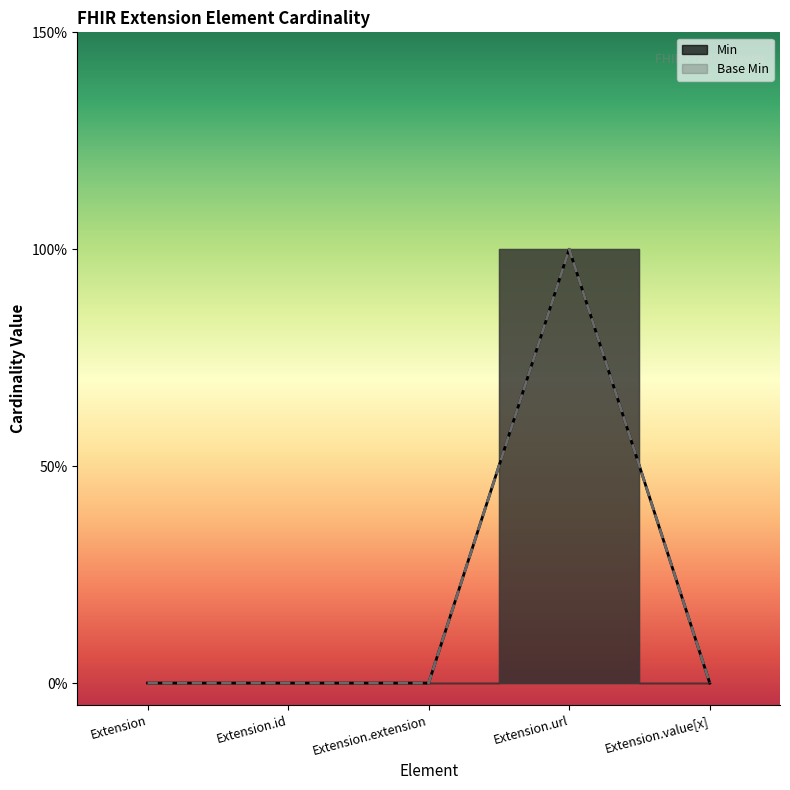

What is the difference between the Base Min values at Extension.url and Extension.extension?

1